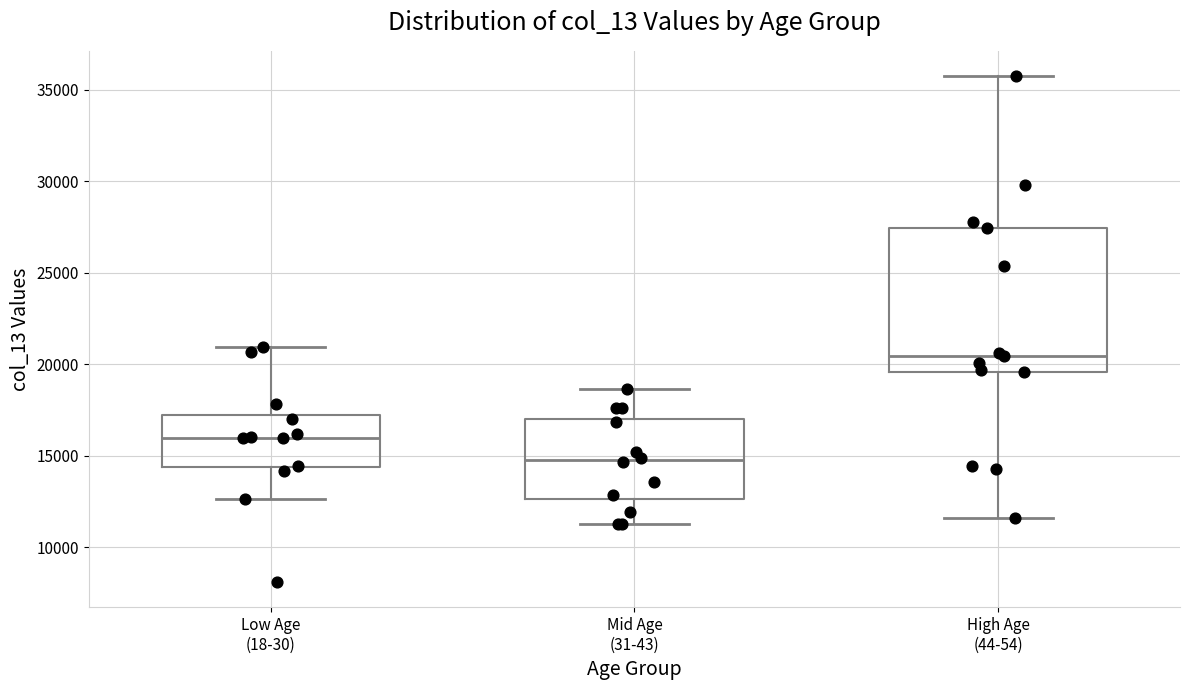

Reading left to right, read every box against the y-axis: the position of its median line, the range the box covers, and the ends of its whiskers. The values are not printed on the chart, so give them approximately, as read against the axis.

Low Age (18-30): median 16000, box 14500 to 17000, whiskers 12500 to 21000
Mid Age (31-43): median 14500, box 12500 to 17000, whiskers 11000 to 18500
High Age (44-54): median 20500, box 19500 to 27500, whiskers 11500 to 35500